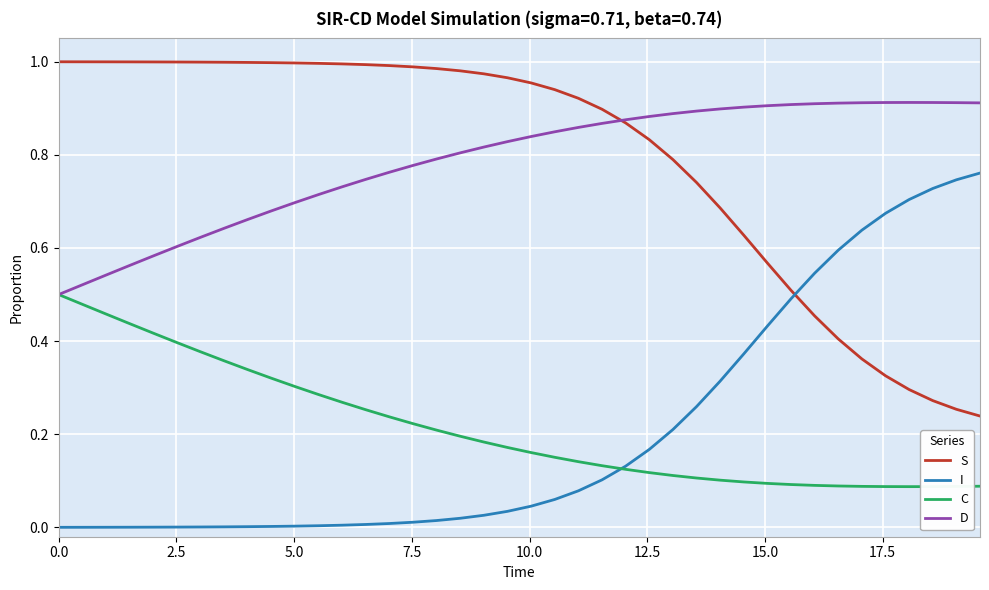

True or false: I and D cross at least once.

False